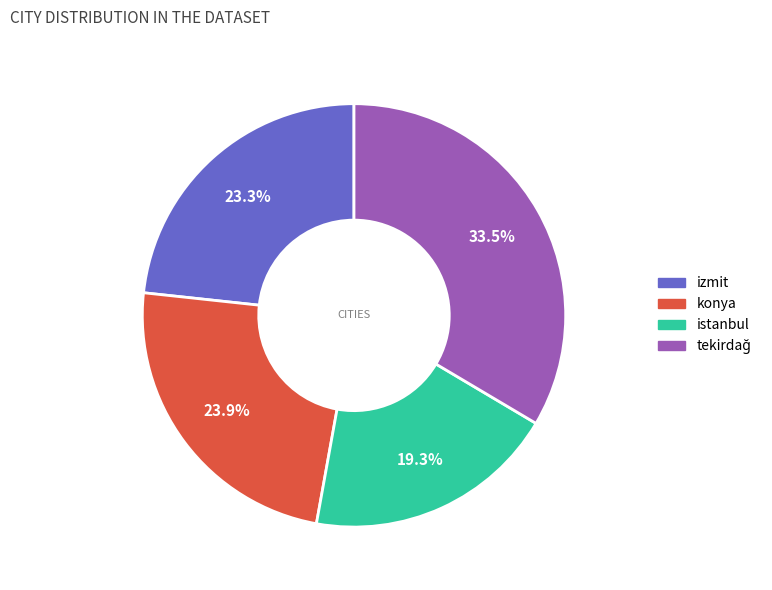

The istanbul slice represents 6% of the pie. True or false?

False